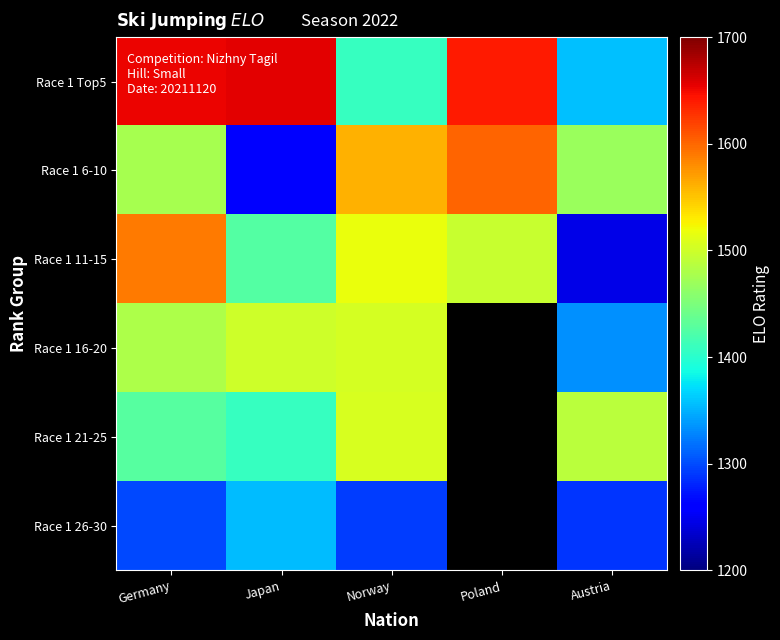

The Race 1 6-10 series shows 653.0 at Germany. True or false?

False